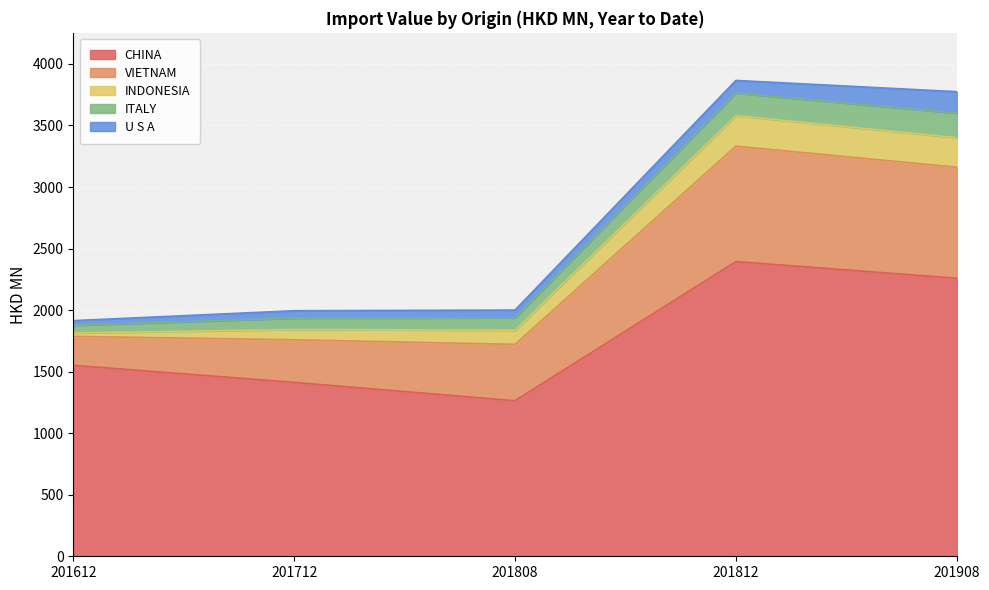

The CHINA series shows 2258.9 at 201908. True or false?

True